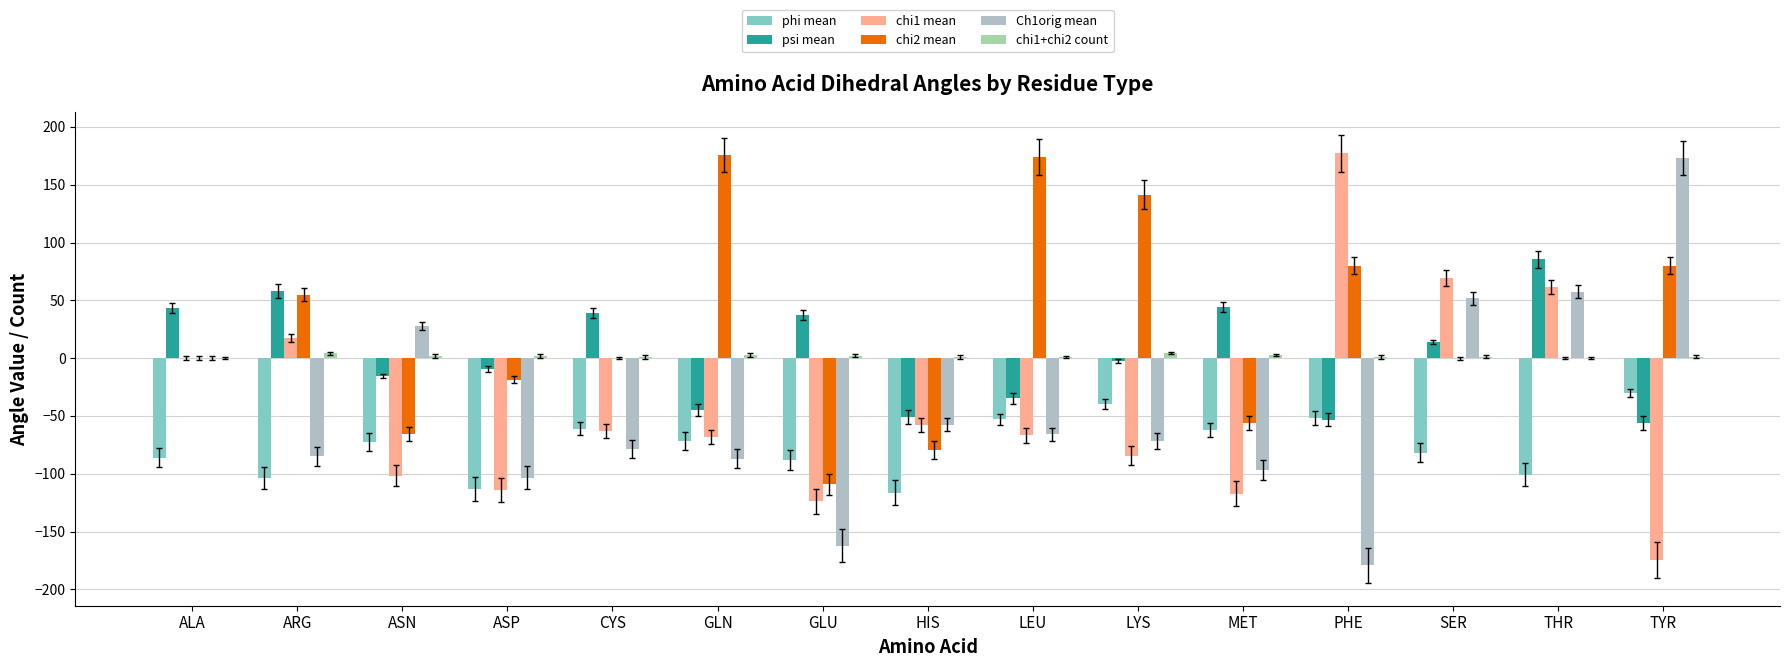

How many distinct data groups are displayed?

6